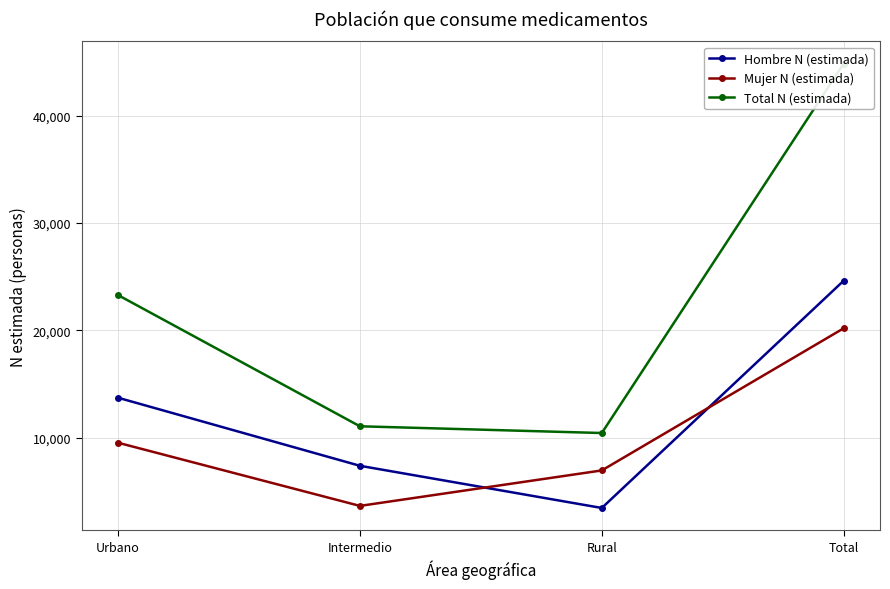

Which series ends up on top after the final intersection of Hombre N (estimada) and Mujer N (estimada)?

Hombre N (estimada)